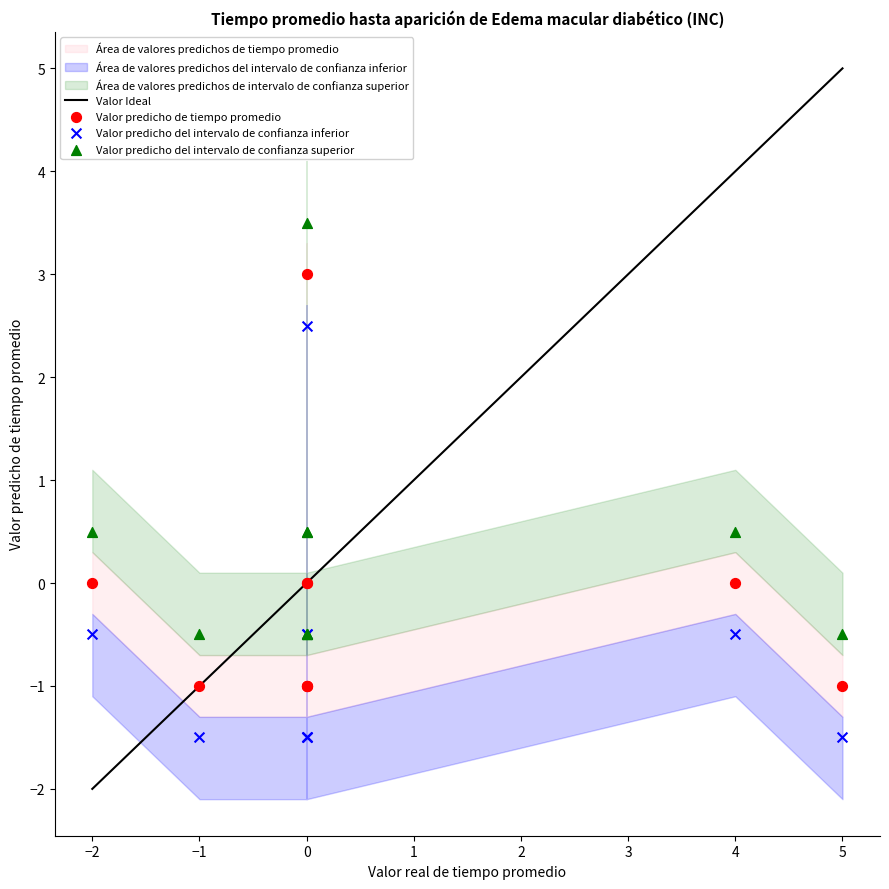

What is the X range (max minus min) for the scatter plot?

7.0